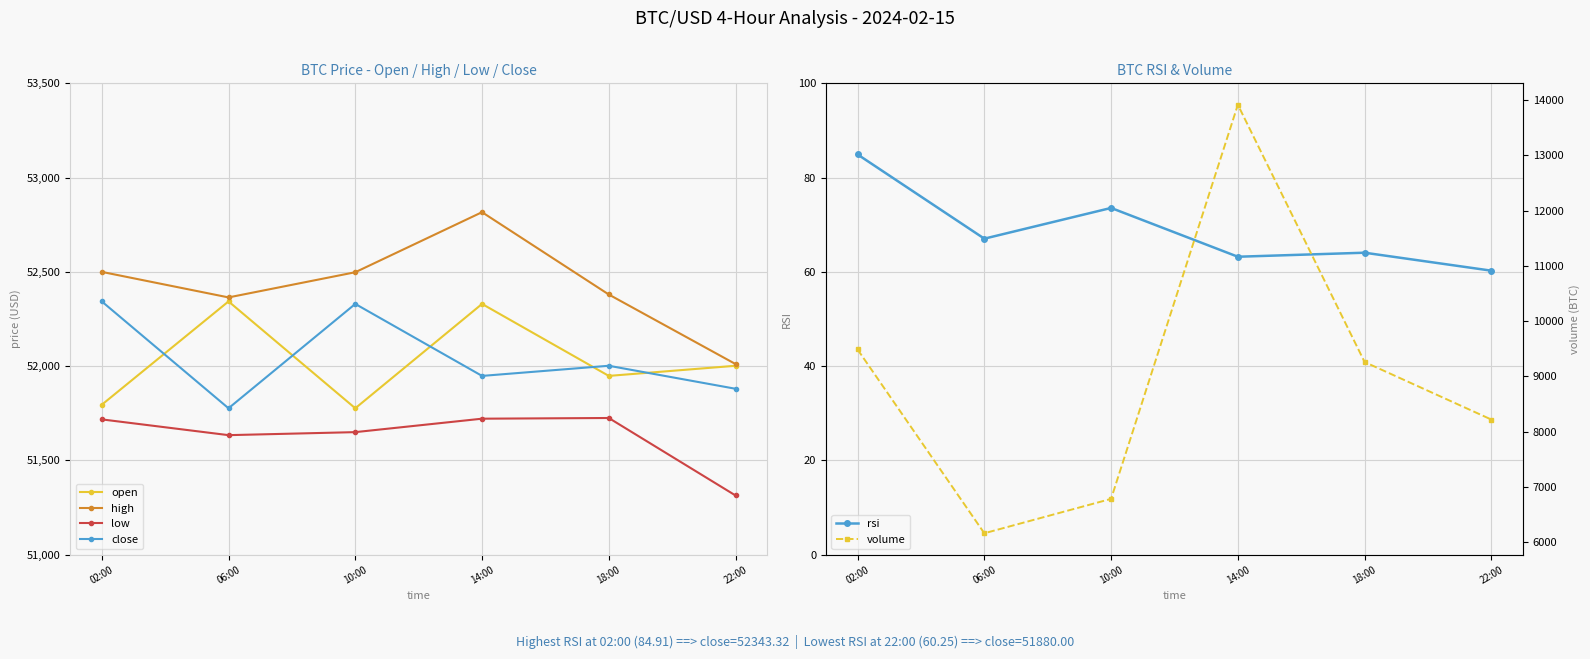

What is the difference between the highest and lowest values at 02:00?

52415.1